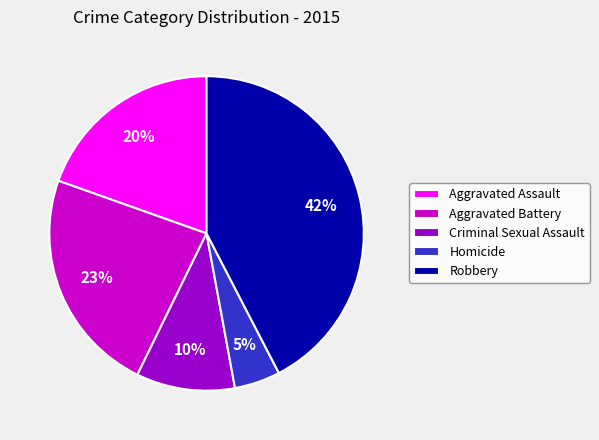

True or false: Criminal Sexual Assault accounts for 10% of the total.

True